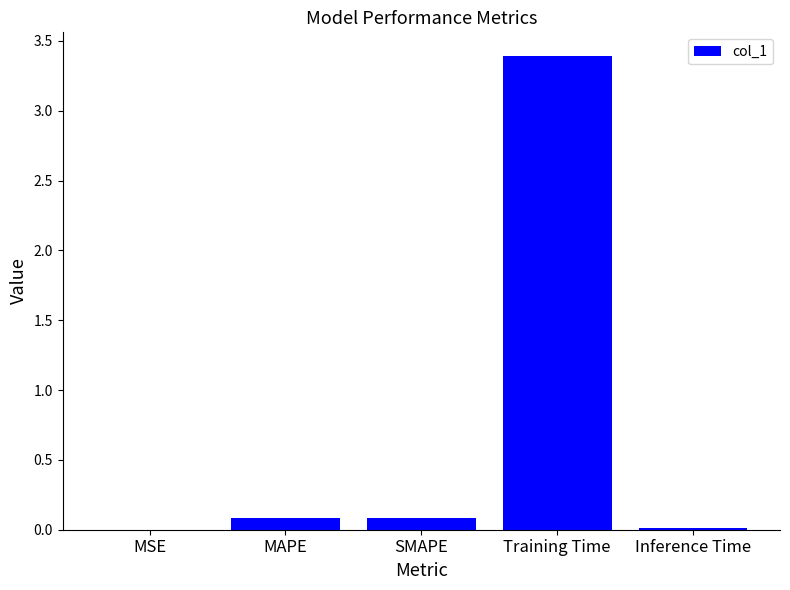

What is the maximum value shown in the chart?

3.4